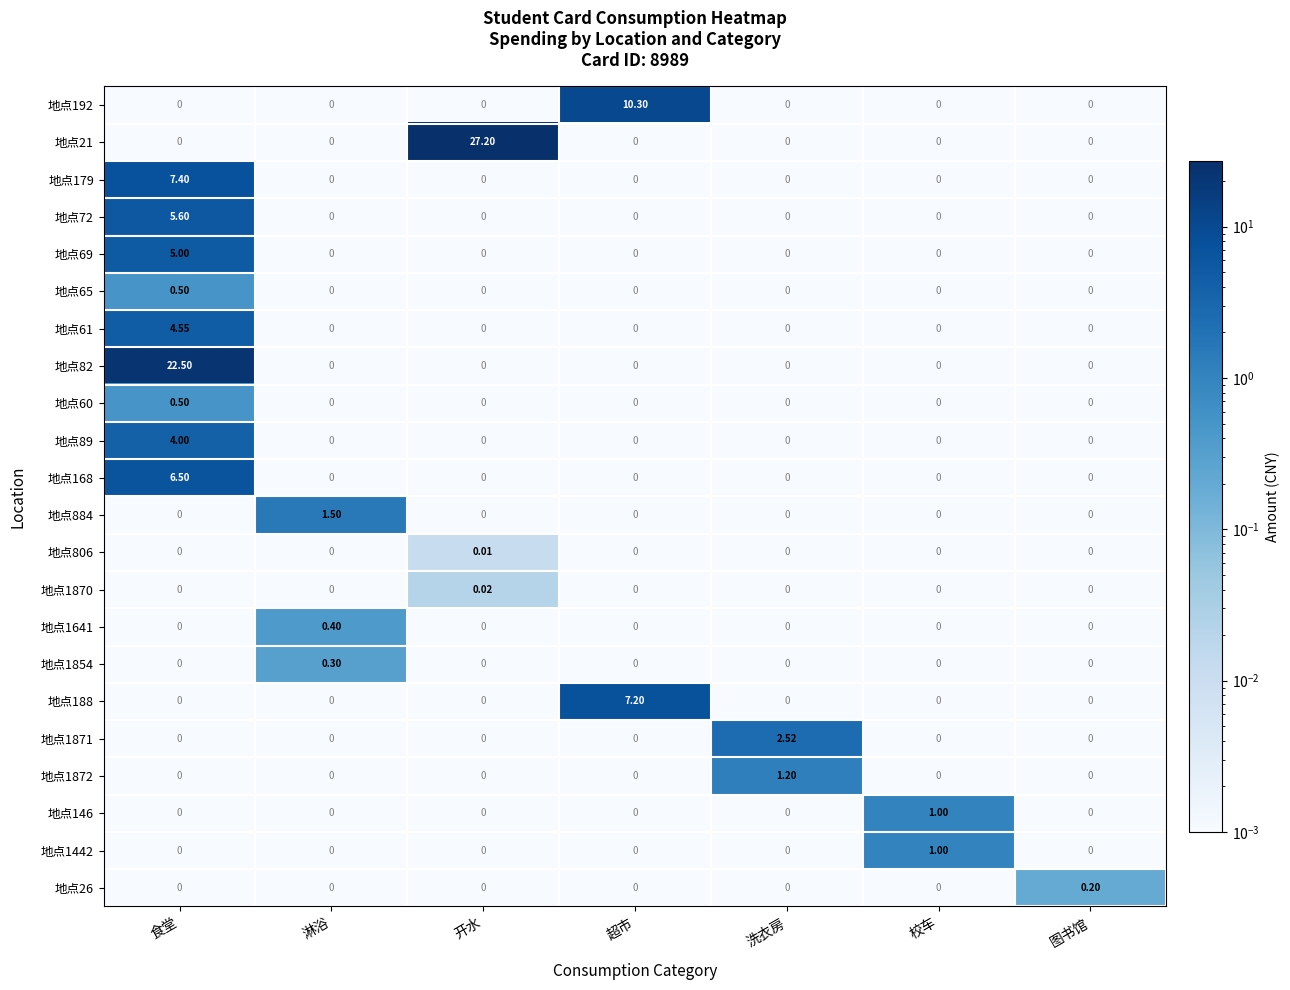

Which label corresponds to the largest value in the chart?

开水